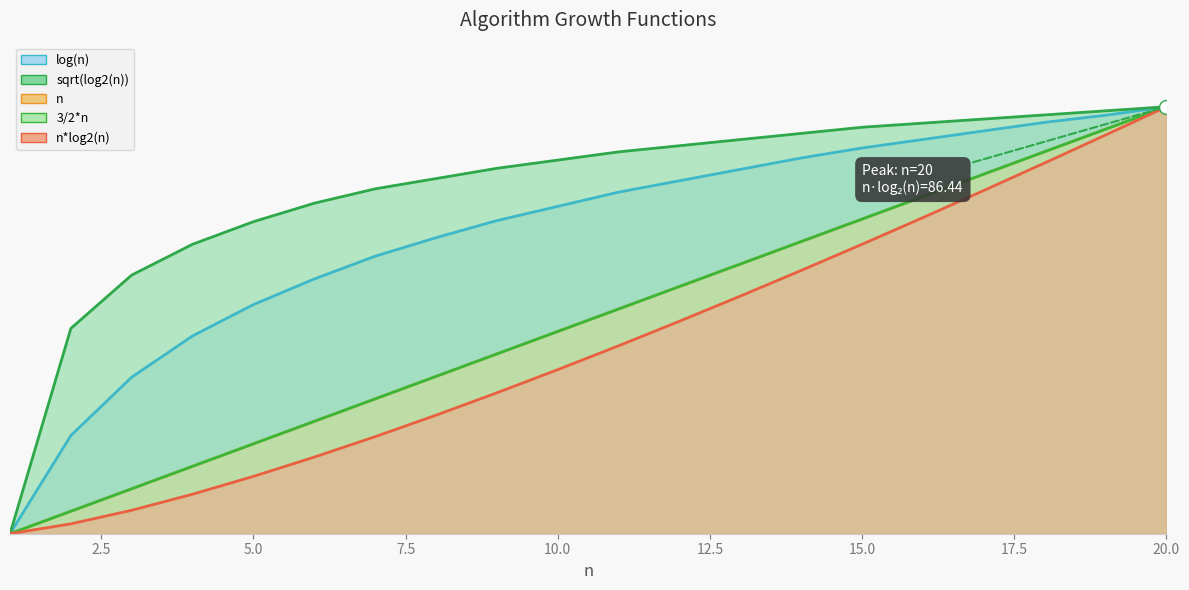

Reading left to right, extract all data points from this chart.

3/2*n: 0.0	5.3	10.5	15.8	21.1	26.3	31.6	36.8	42.1	47.4	52.6	57.9	63.2	68.4	73.7	78.9	84.2	89.5	94.7	100.0
n: 0.0	5.3	10.5	15.8	21.1	26.3	31.6	36.8	42.1	47.4	52.6	57.9	63.2	68.4	73.7	78.9	84.2	89.5	94.7	100.0
log(n): 0.0	23.0	36.7	46.3	53.7	59.7	65.0	69.3	73.3	76.7	80.0	82.7	85.3	88.0	90.3	92.3	94.3	96.3	98.0	100.0
sqrt(log2(n)): 0.0	48.1	60.6	67.8	73.1	77.4	80.8	83.2	85.6	87.5	89.4	90.9	92.3	93.8	95.2	96.2	97.1	98.1	99.0	100.0
n*log2(n): 0.0	2.3	5.5	9.3	13.4	17.9	22.7	27.8	33.0	38.4	44.0	49.8	55.7	61.7	67.8	74.0	80.4	86.8	93.4	100.0